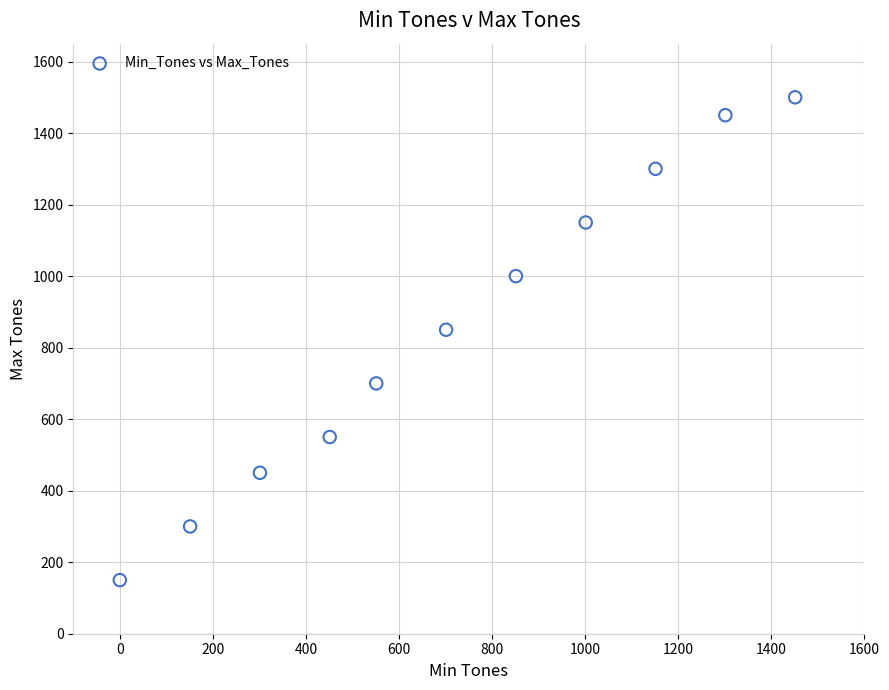

What Y value in the scatter plot is closest to 825?

850